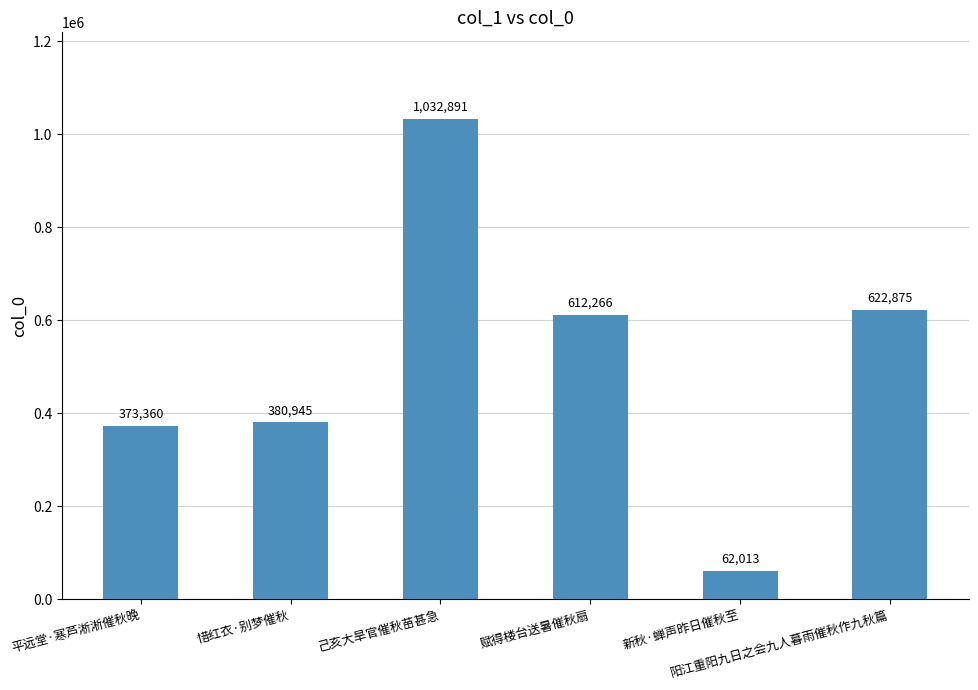

Reading right to left, list all the values displayed in this chart.

阳江重阳九日之会九人暮雨催秋作九秋篇=622875	新秋·蝉声昨日催秋至=62013	赋得楼台送暑催秋扇=612266	己亥大旱官催秋苗甚急=1032891	惜红衣·别梦催秋=380945	平远堂·寒芦淅淅催秋晚=373360